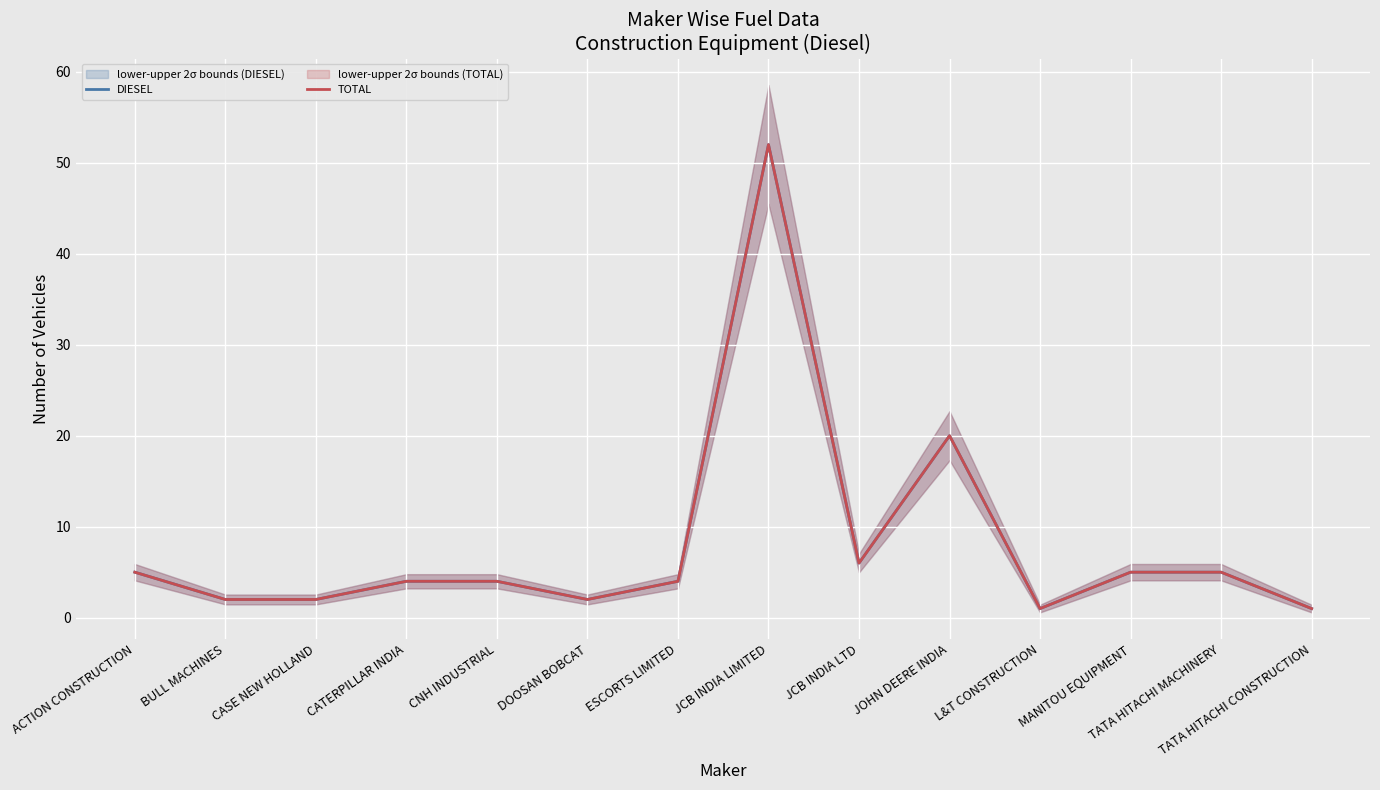

How many lines are shown in the chart?

2